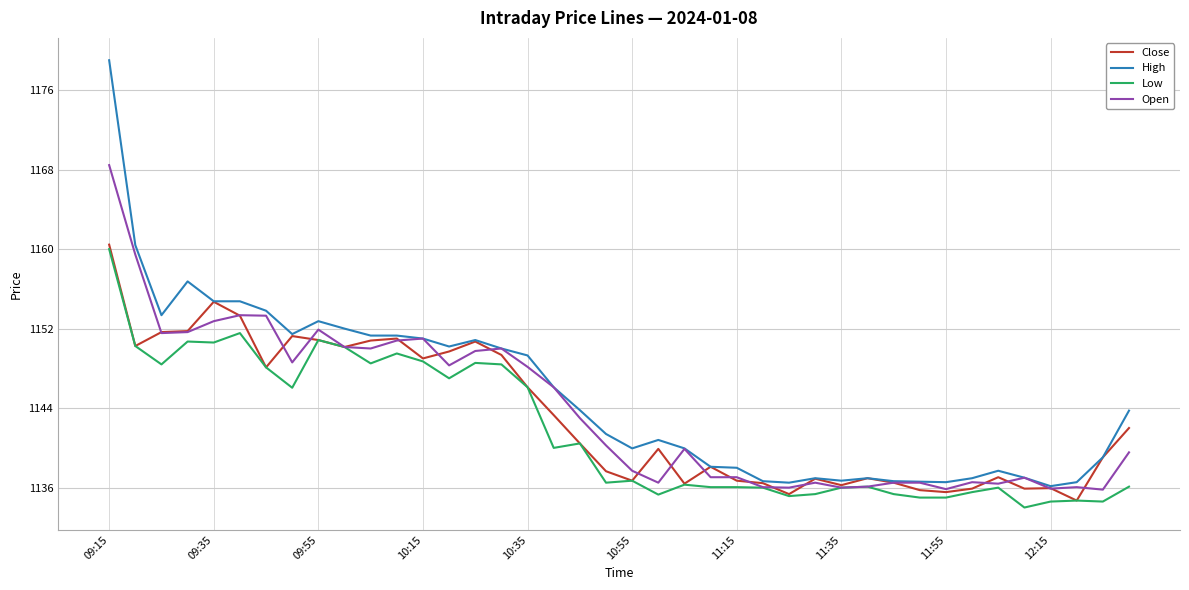

Which series has the largest range (max minus min)?

High